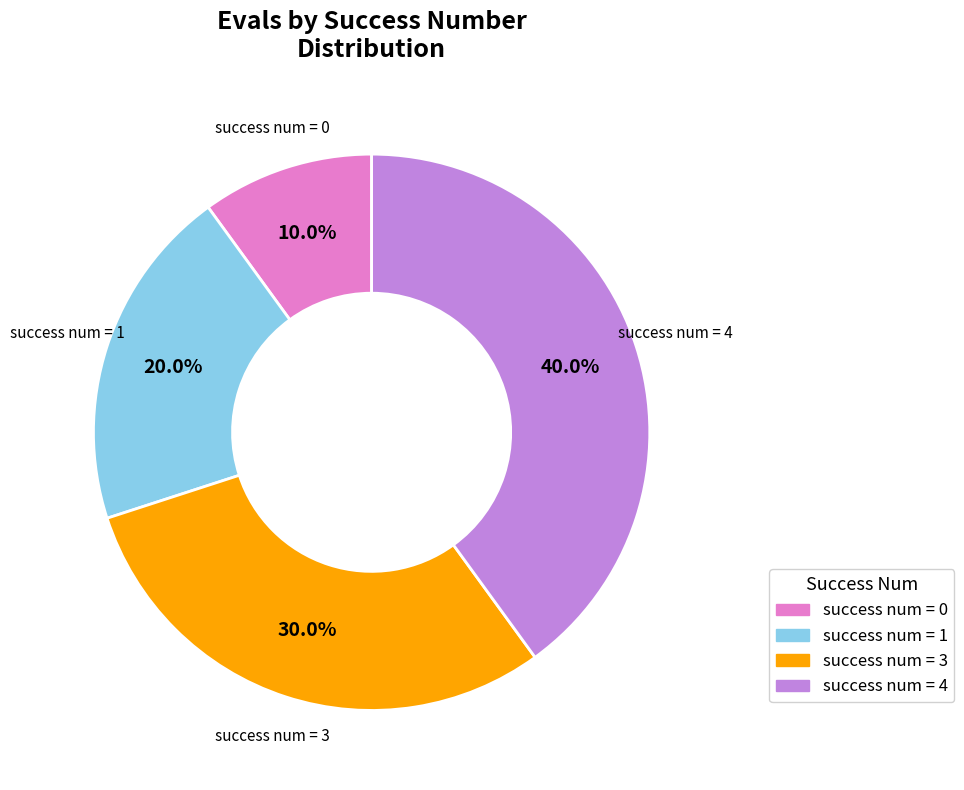

Is there a majority slice in this chart?

No